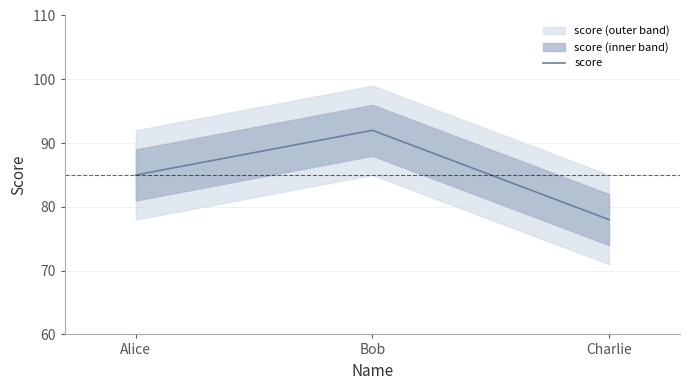

How many values are below 85?

1